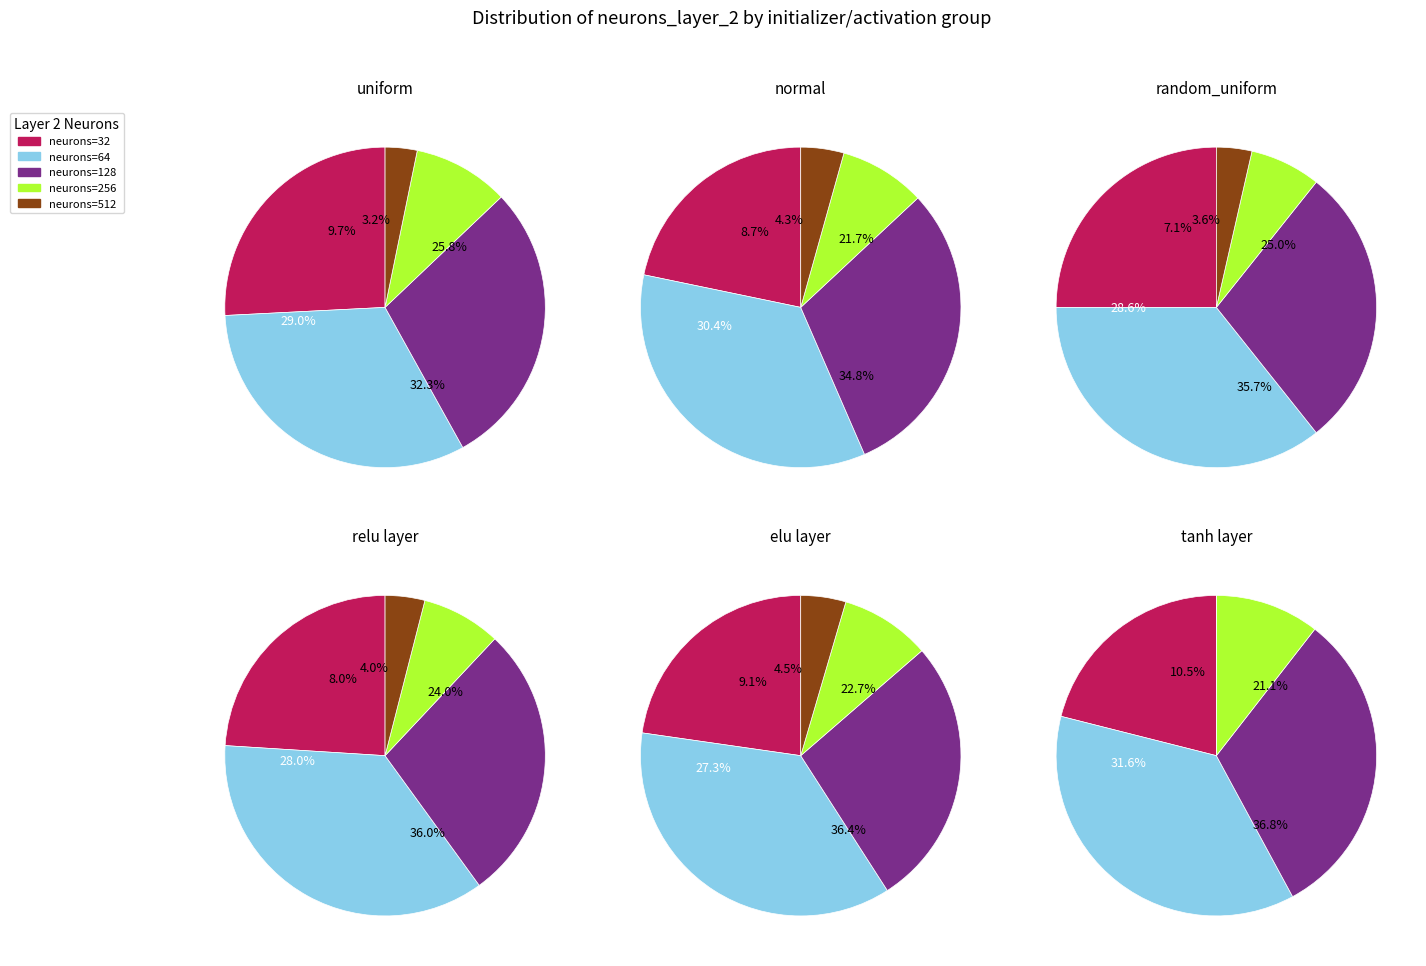

Which category has the smallest portion of the pie?

512